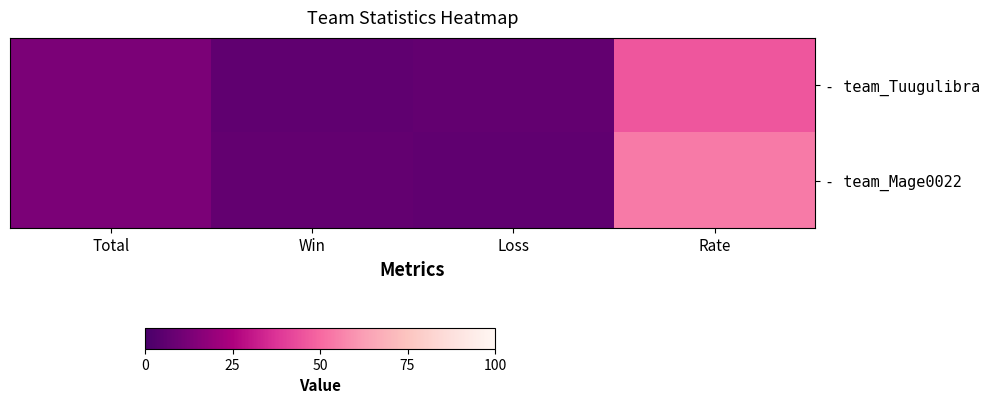

Which series changed the most between Total and Rate?

- team_Mage0022